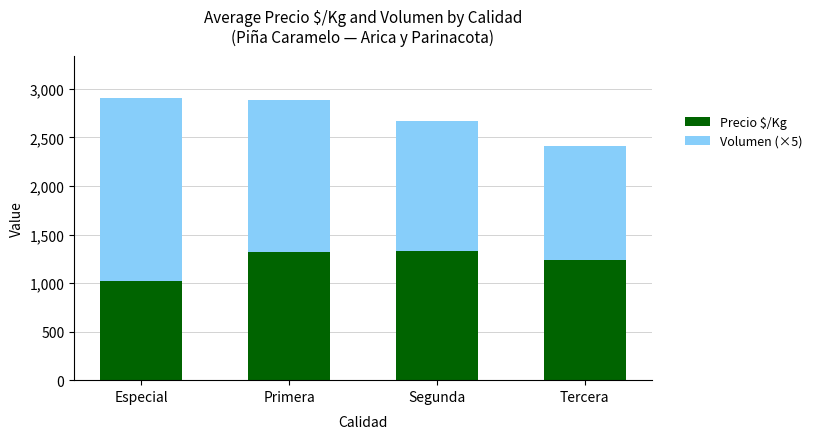

What is the total value across all series at Segunda?

2668